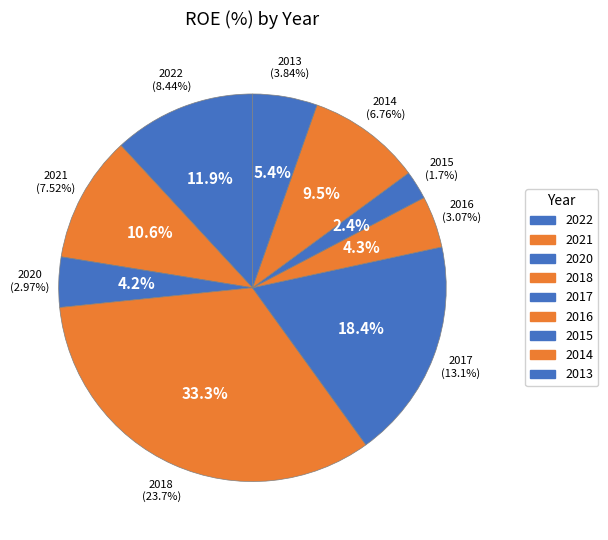

Which has a higher value, 2016 or 2017?

2017